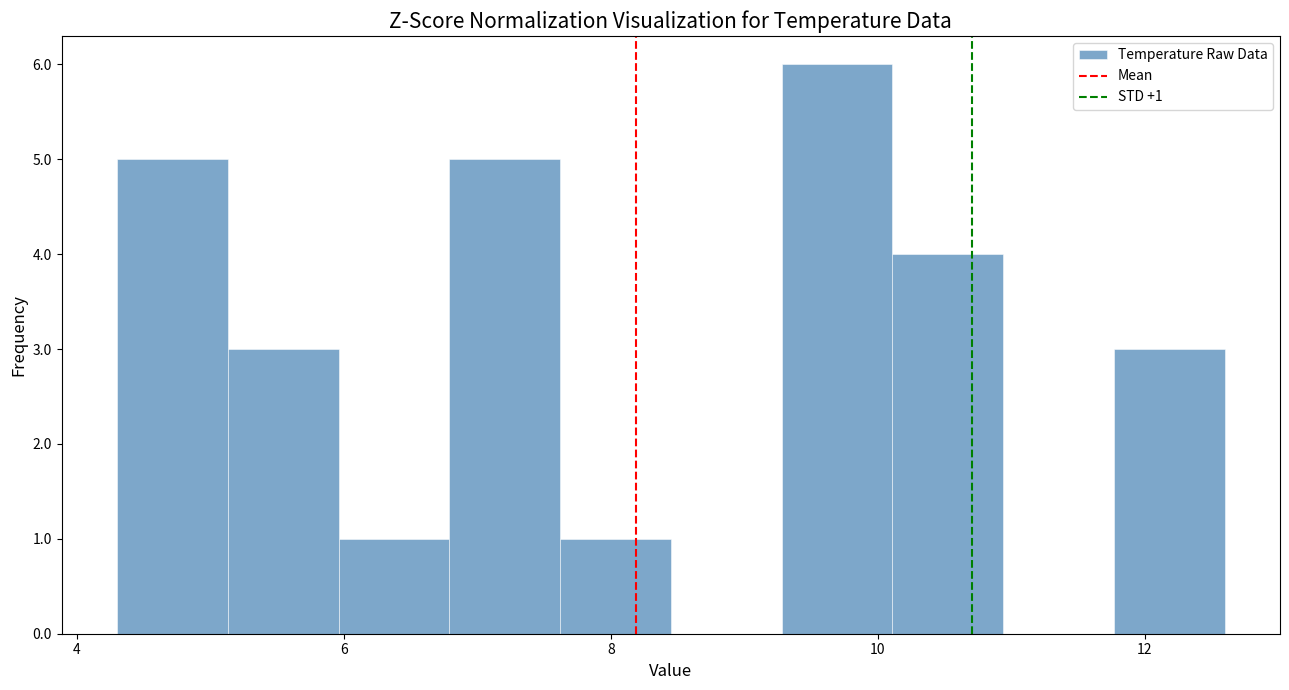

Over which range of the x-axis is the bar tallest?

9.2 to 10.2